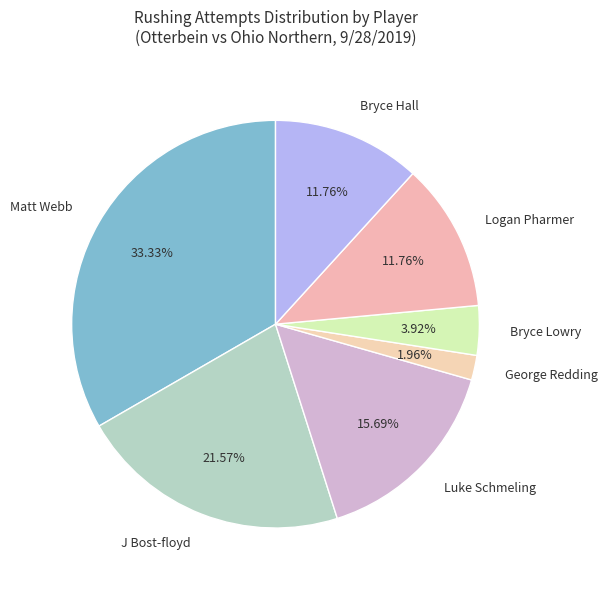

Does any single category account for the majority?

No